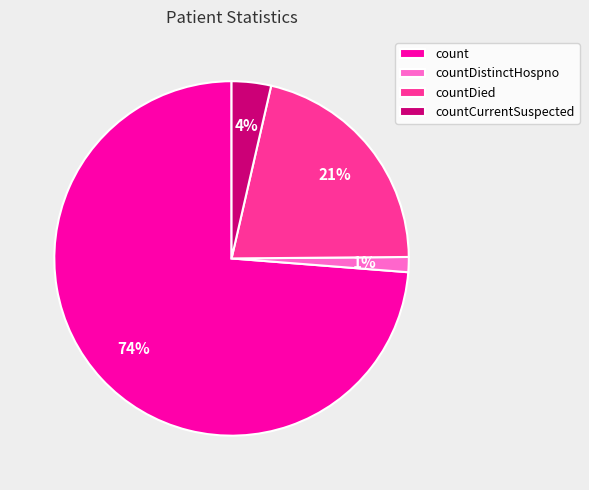

Which category has the biggest portion of the pie?

count